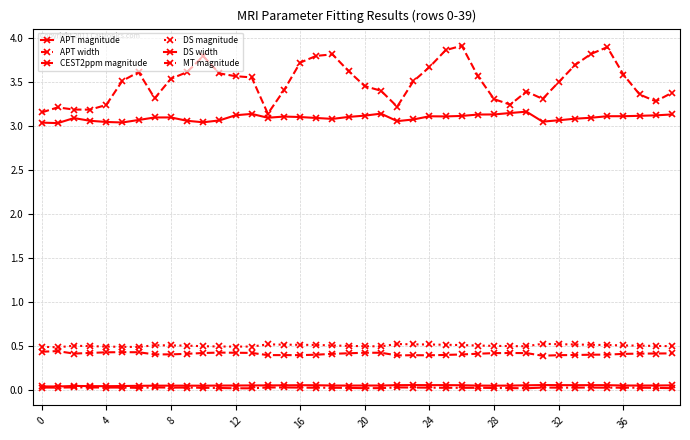

What is the label of the 7th point from the right?

33